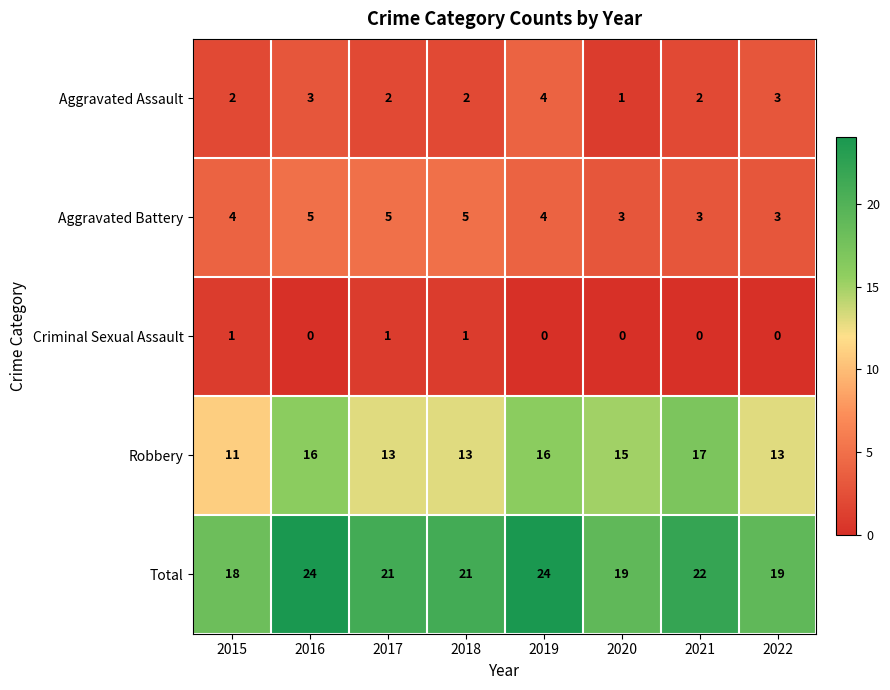

True or false: Aggravated Battery has a value of 7 at 2017.

False